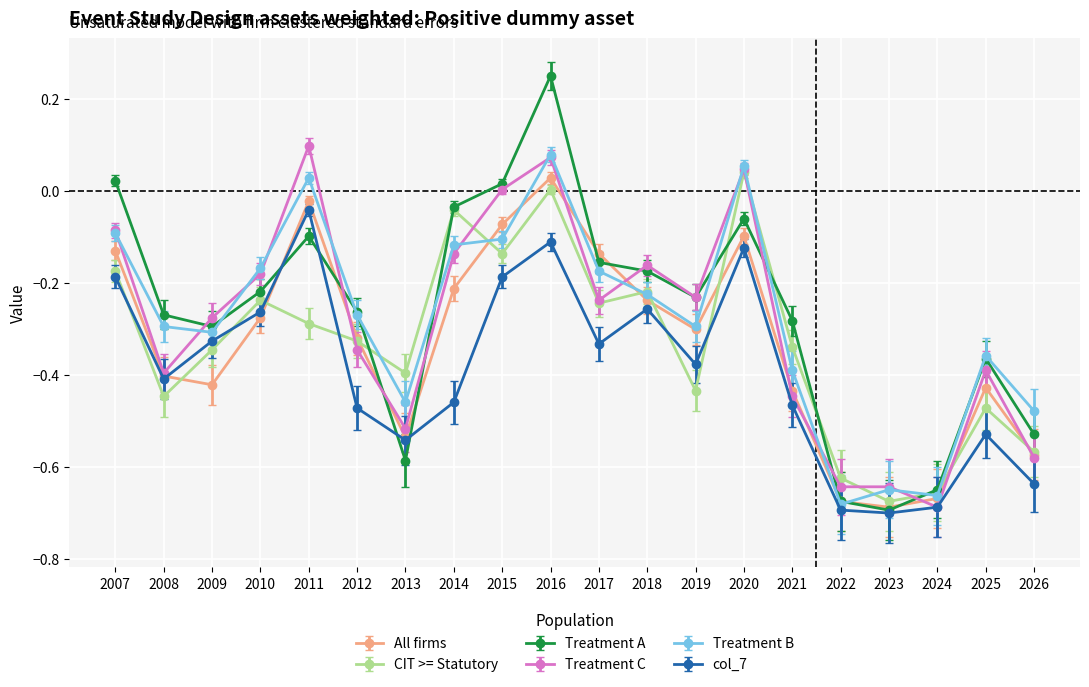

Which series has the largest total across all categories?

Treatment A